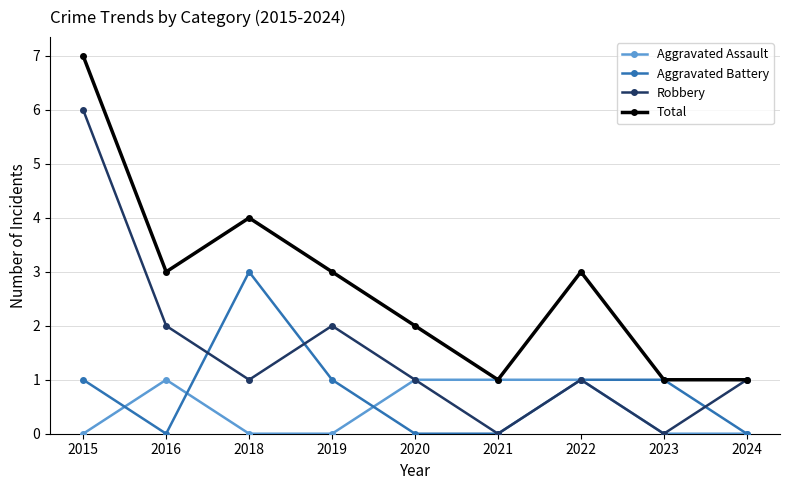

How many lines are shown in the chart?

4